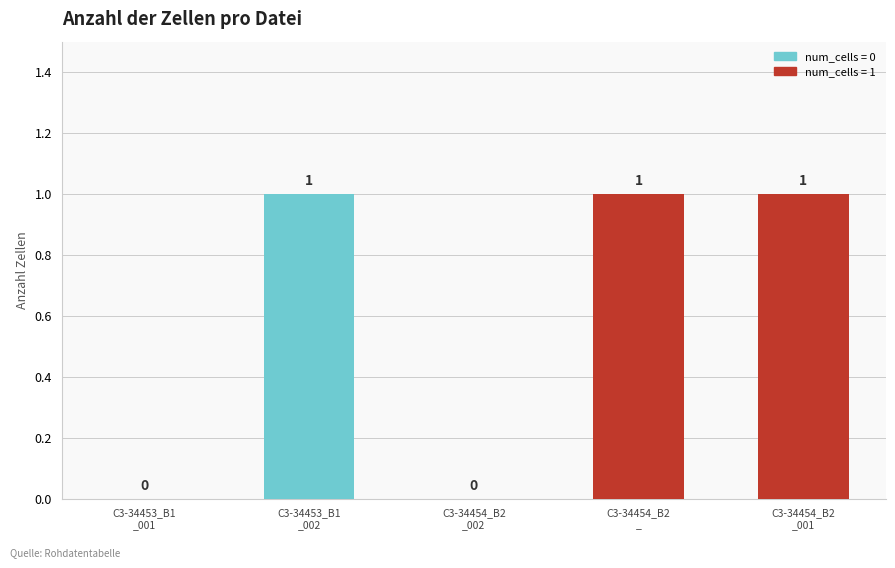

Reading right to left, what are all the values shown in this chart?

C3-34454_B2
_001=1	C3-34454_B2
_=1	C3-34454_B2
_002=0	C3-34453_B1
_002=1	C3-34453_B1
_001=0